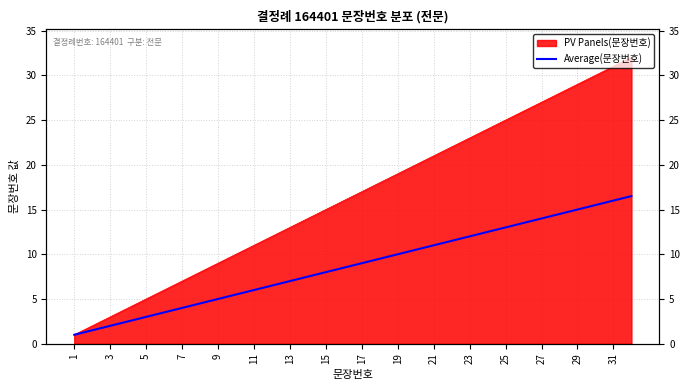

At which label does the data first exceed 9?

17